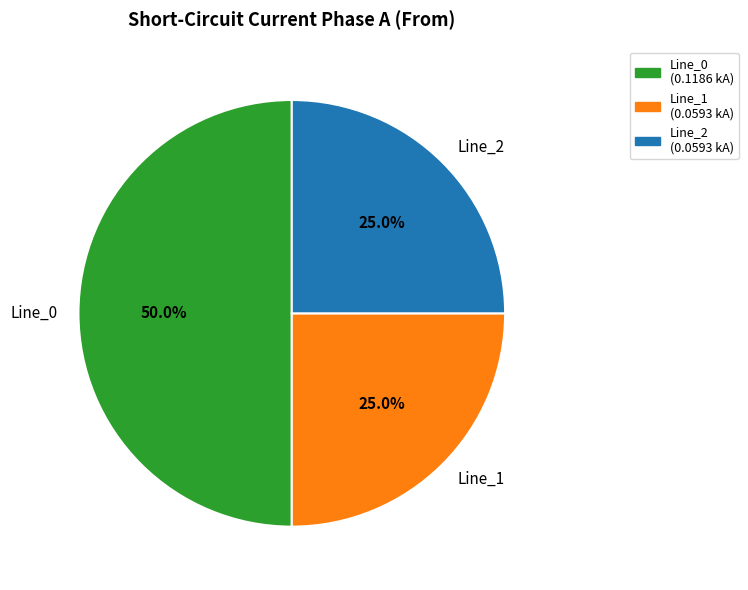

Count the number of slices in the pie.

3